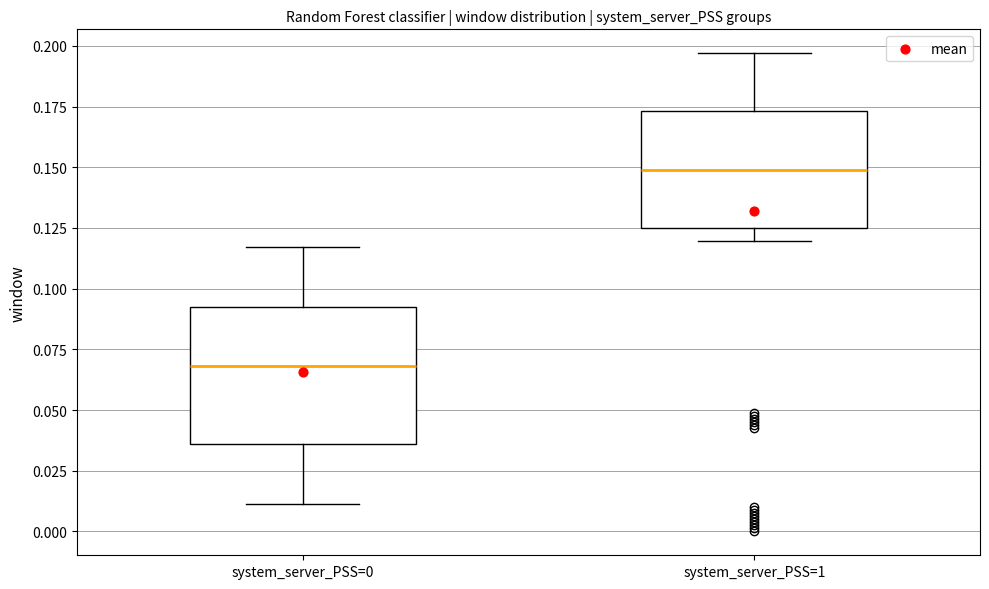

Reading left to right, transcribe this box plot: for each box, give where its median line is, the range the box spans, and where its two whiskers end, as read against the y-axis. The values are not printed on the chart, so give them approximately, as read against the axis.

system_server_PSS=0: median 0.070, box 0.035 to 0.095, whiskers 0.010 to 0.115
system_server_PSS=1: median 0.150, box 0.125 to 0.175, whiskers 0.120 to 0.195